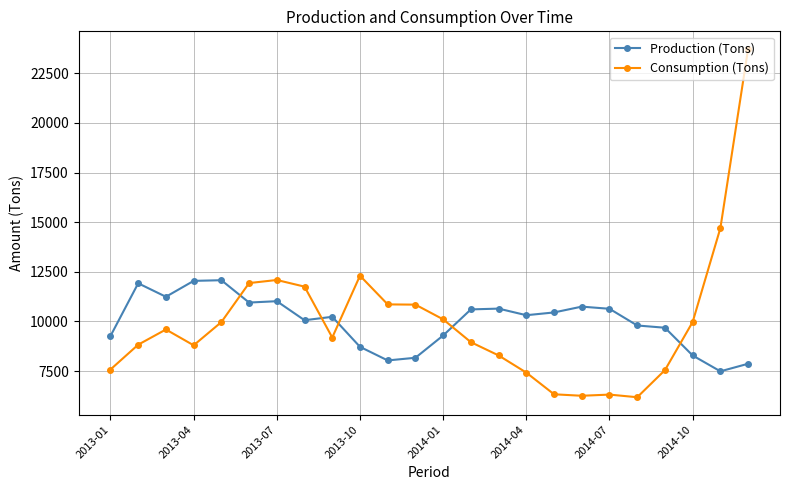

Count the number of data series in this chart.

2